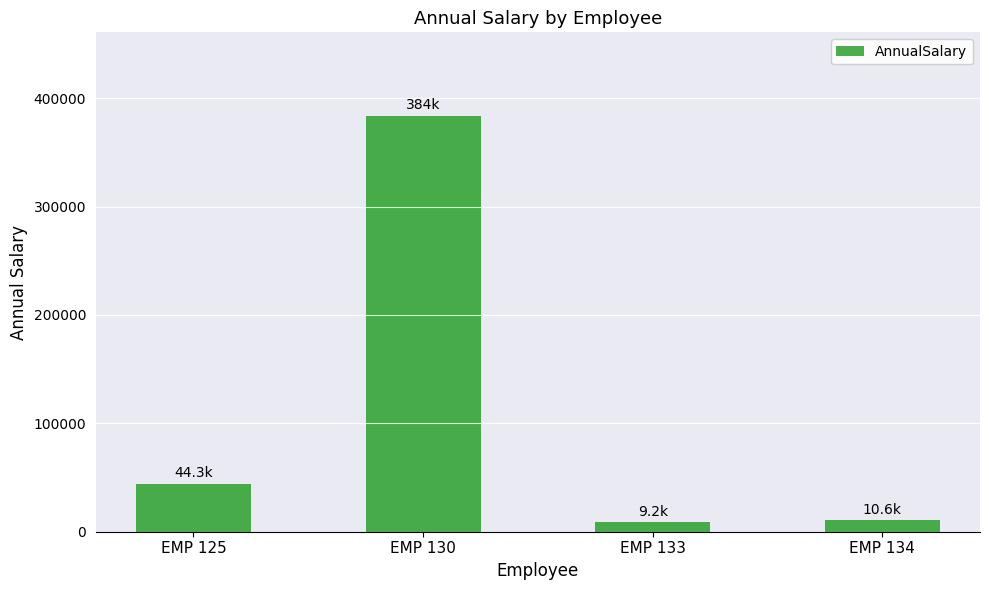

Where is the data nearest to the value 196590?

EMP 125